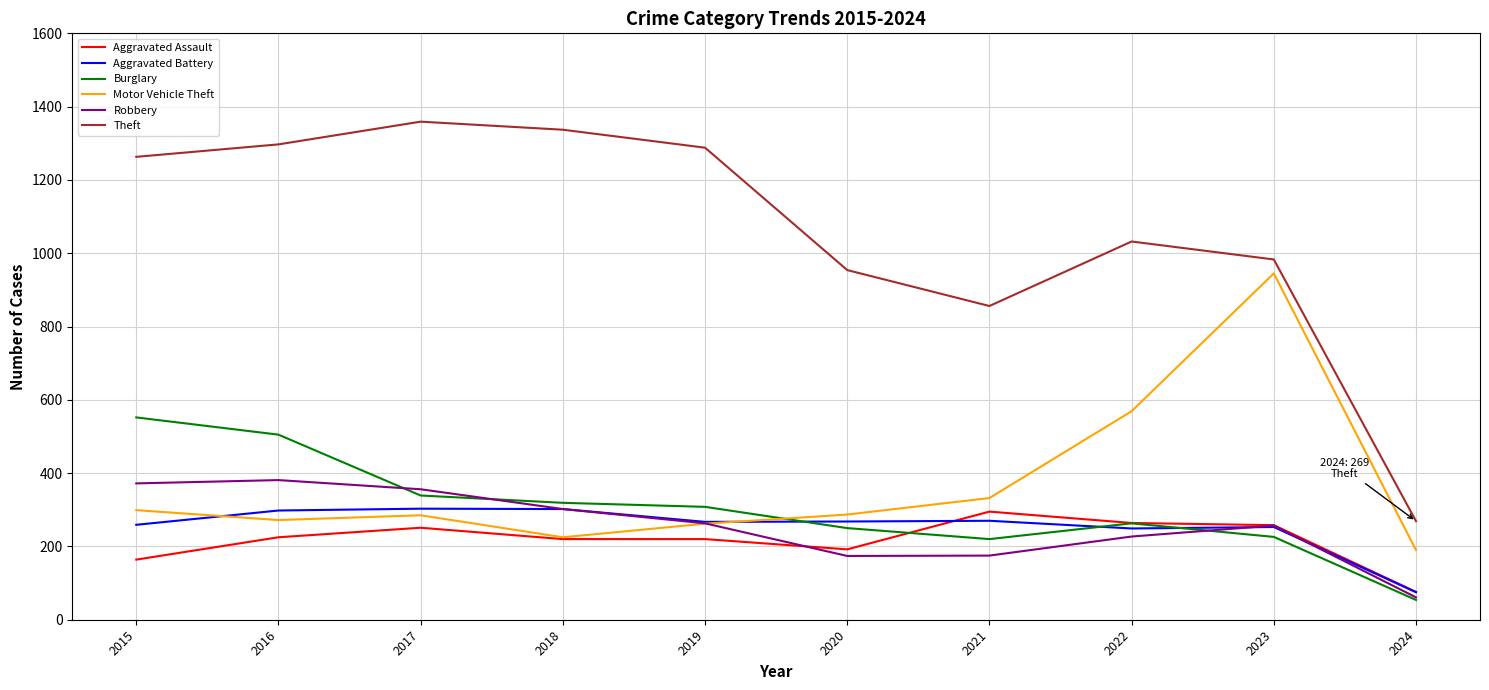

What is the spread (max minus min) of values at 2016?

1072